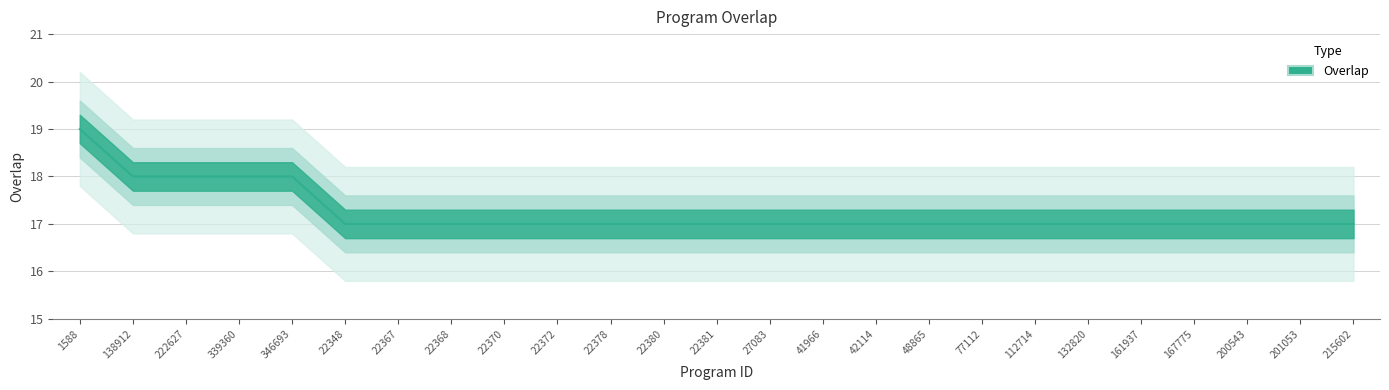

Count the number of categories in the chart.

25